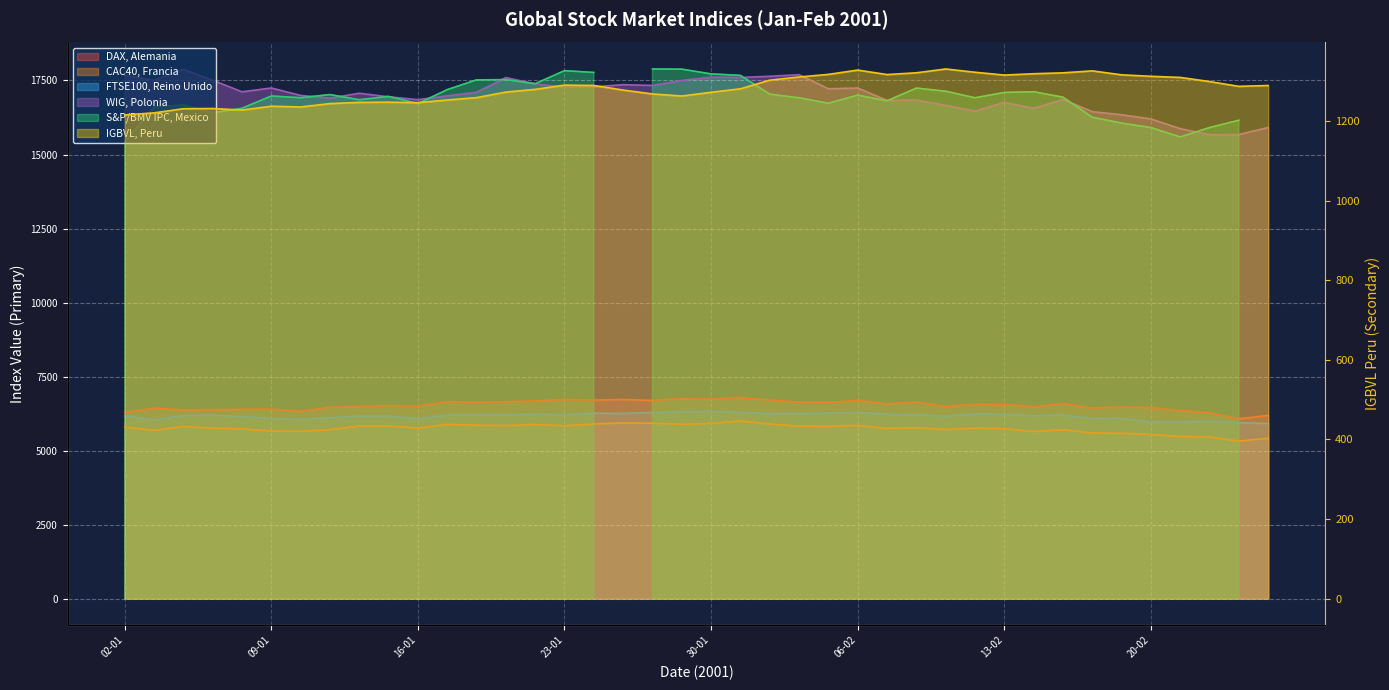

What is the sum of all CAC40, Francia values?

229995.9